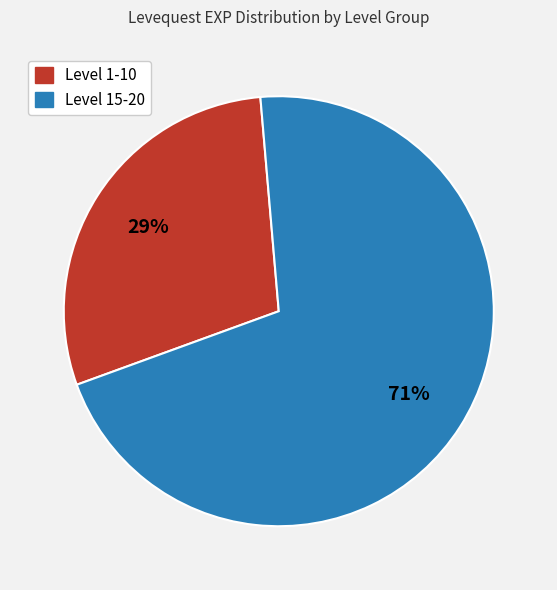

Is the sum of Level 15-20 and Level 1-10 greater than half?

Yes